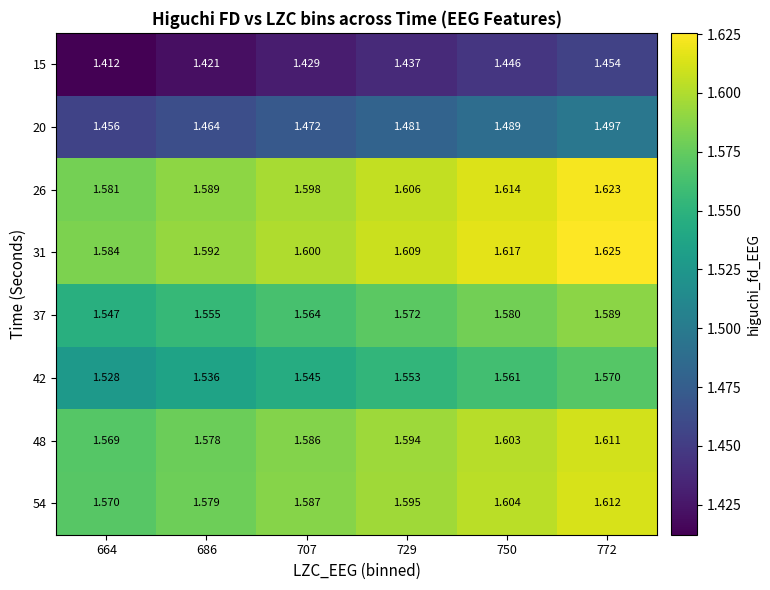

Is the value of 54 at 772 greater than the value of 42 at 707?

Yes